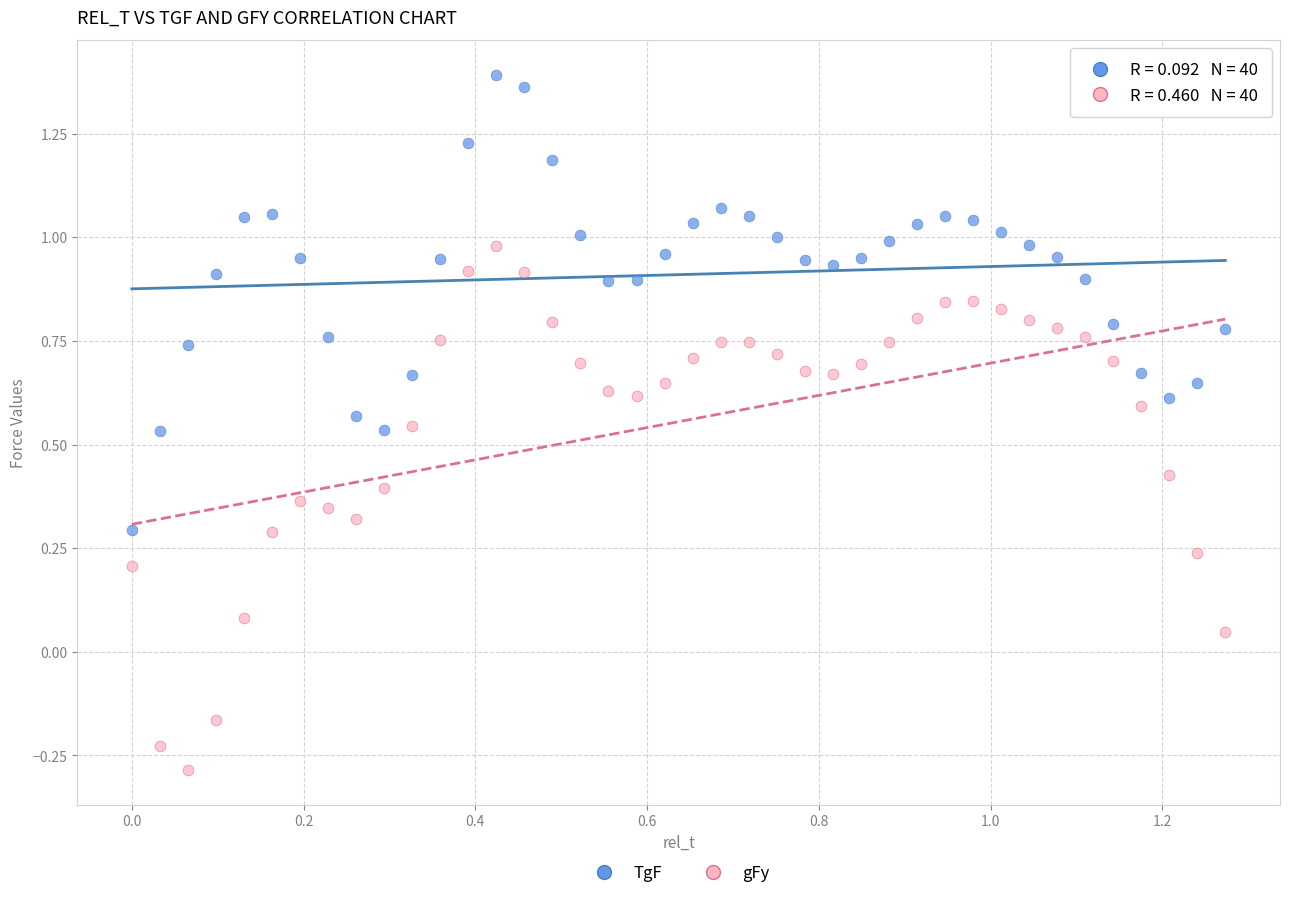

What is the X range (max minus min) for the scatter plot?

1.3